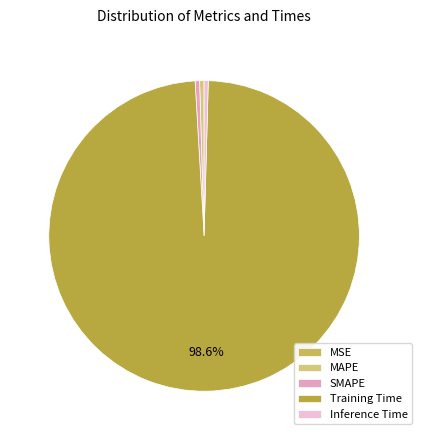

The Inference Time slice represents 0% of the pie. True or false?

True